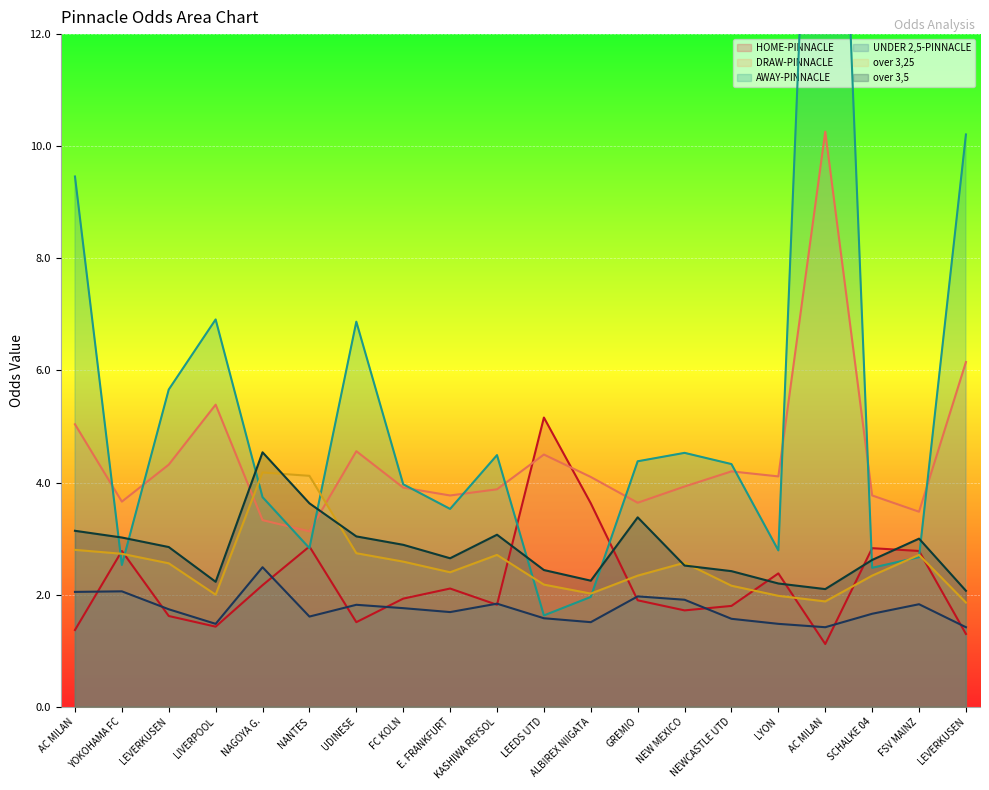

Which series has the largest total across all categories?

AWAY-PINNACLE